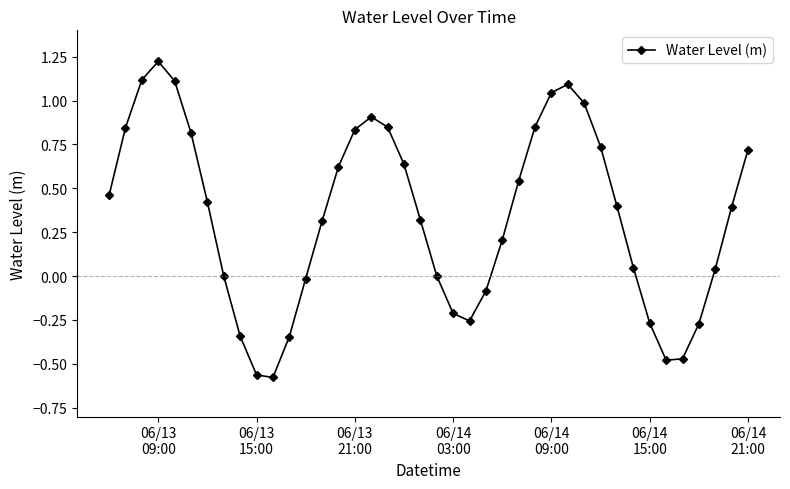

How many interior local valleys (lower than both neighbors) does the data have?

3